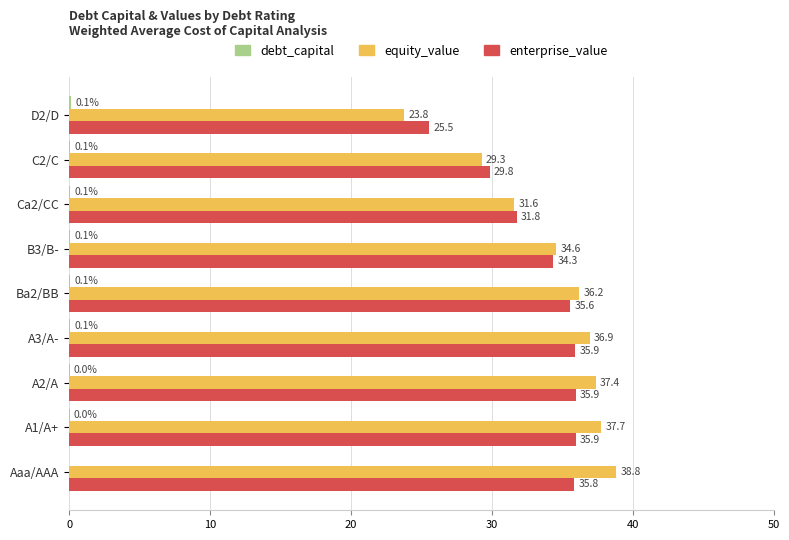

How many categories are shown in the chart?

9